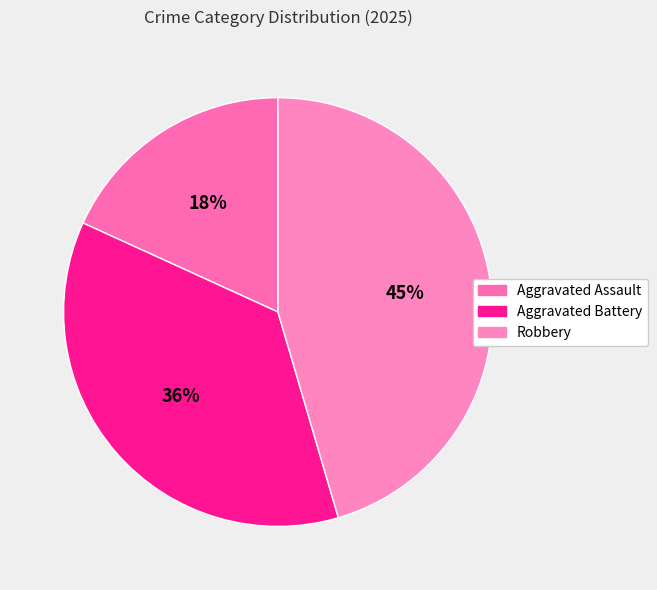

Which slice is the smallest?

Aggravated Assault